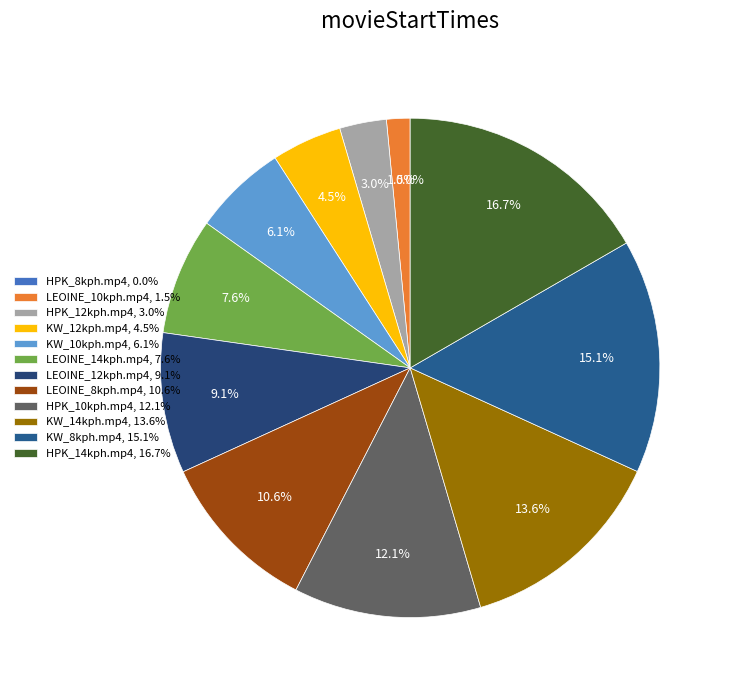

Is the sum of KW_14kph.mp4 and HPK_10kph.mp4 greater than half?

No